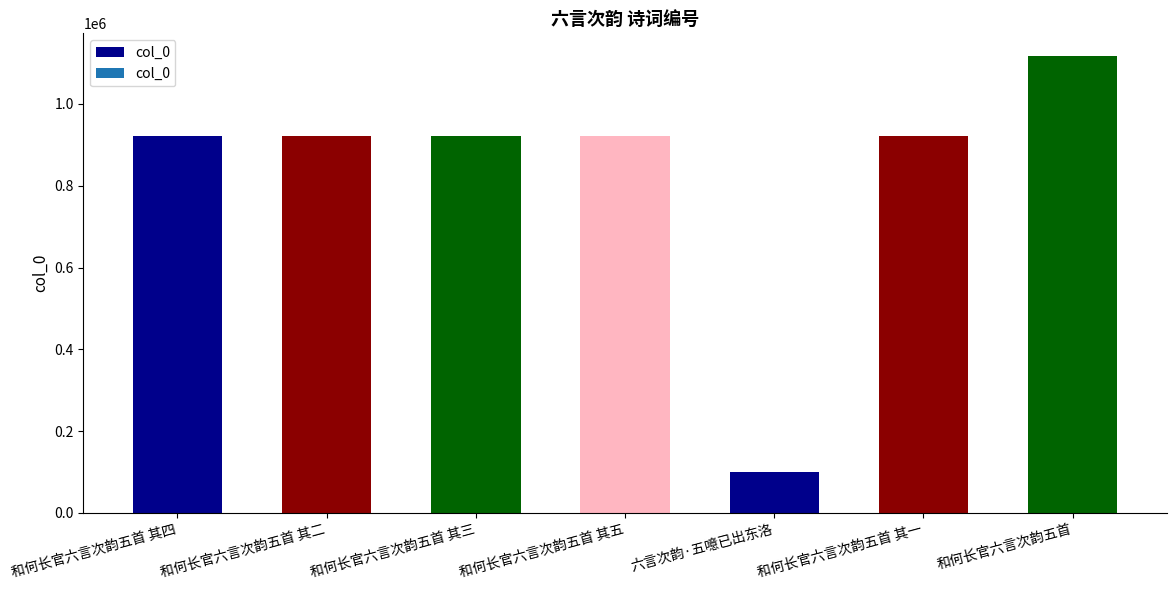

What is the change in value from 和何长官六言次韵五首 其五 to 和何长官六言次韵五首 其一?

-4